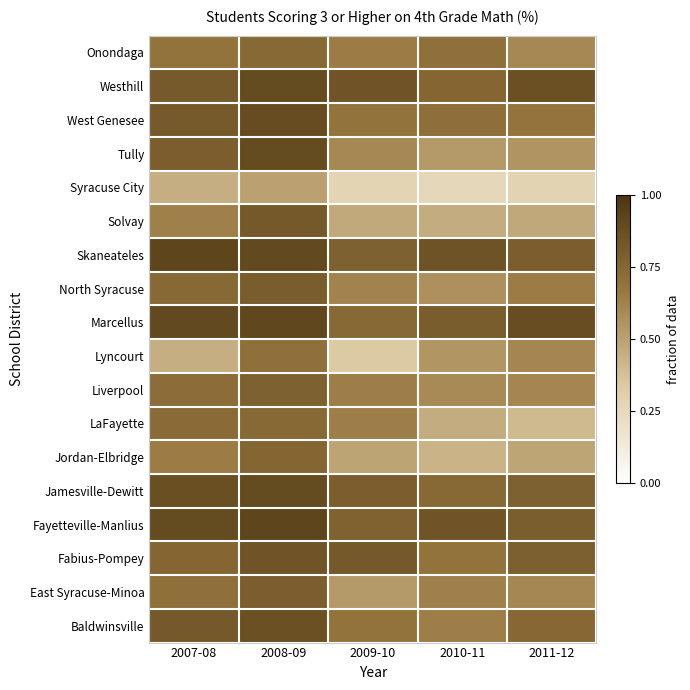

Between 2007-08 and 2010-11, which series saw the biggest shift?

LaFayette